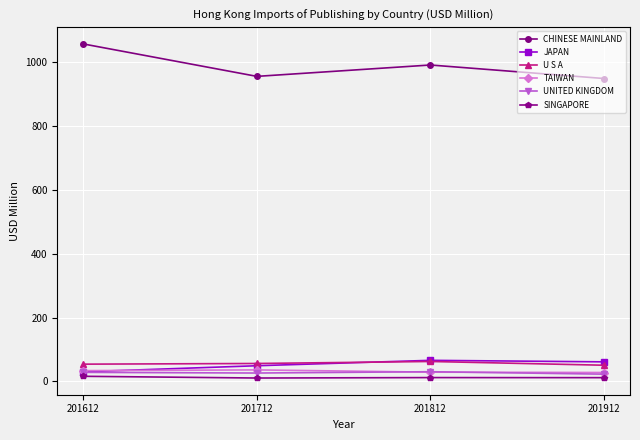

What is the lowest value of the TAIWAN series?

28.1